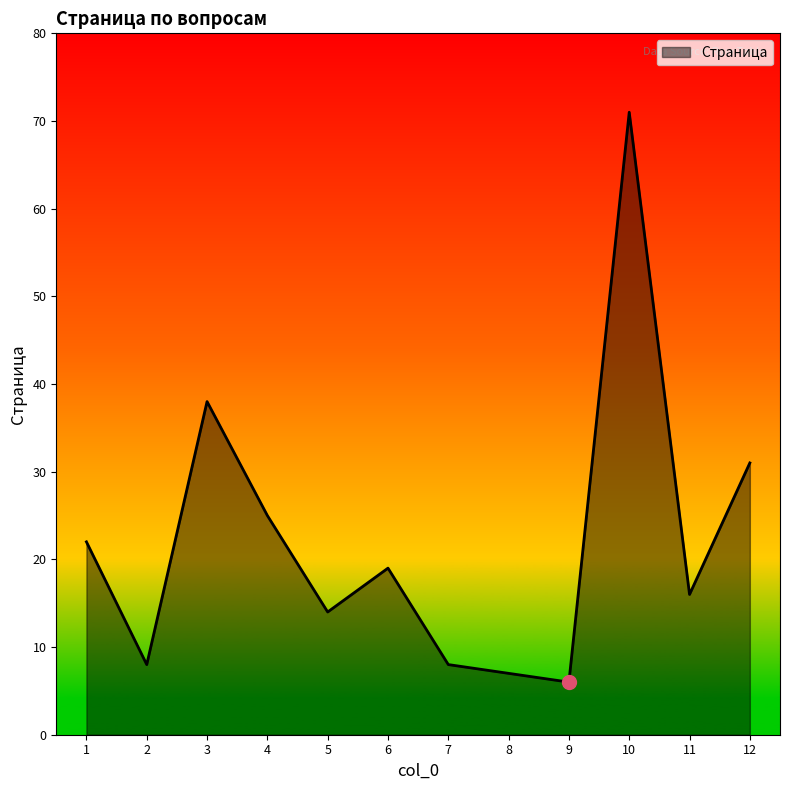

How many series are shown in this chart?

1